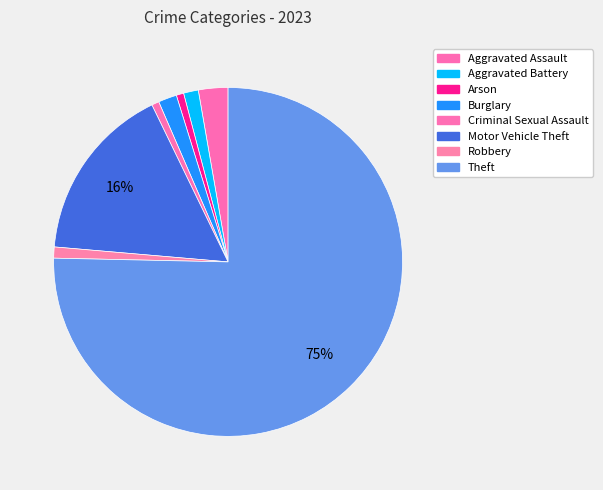

To the nearest percent, what is the average slice percentage?

12%